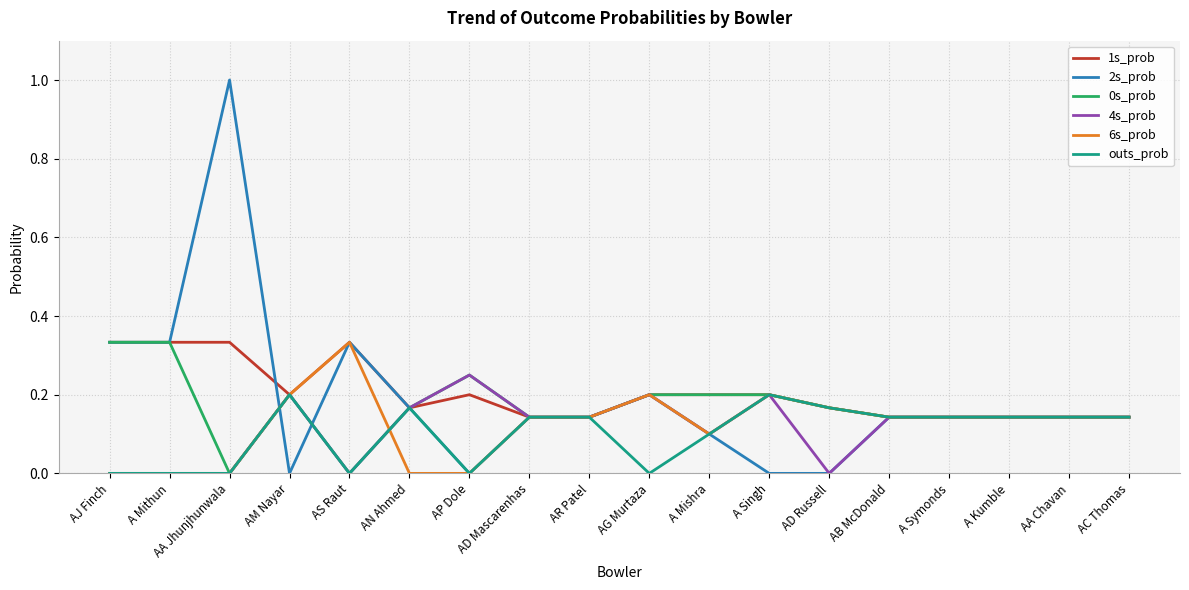

The value of outs_prob at AS Raut is 0.1. True or false?

False